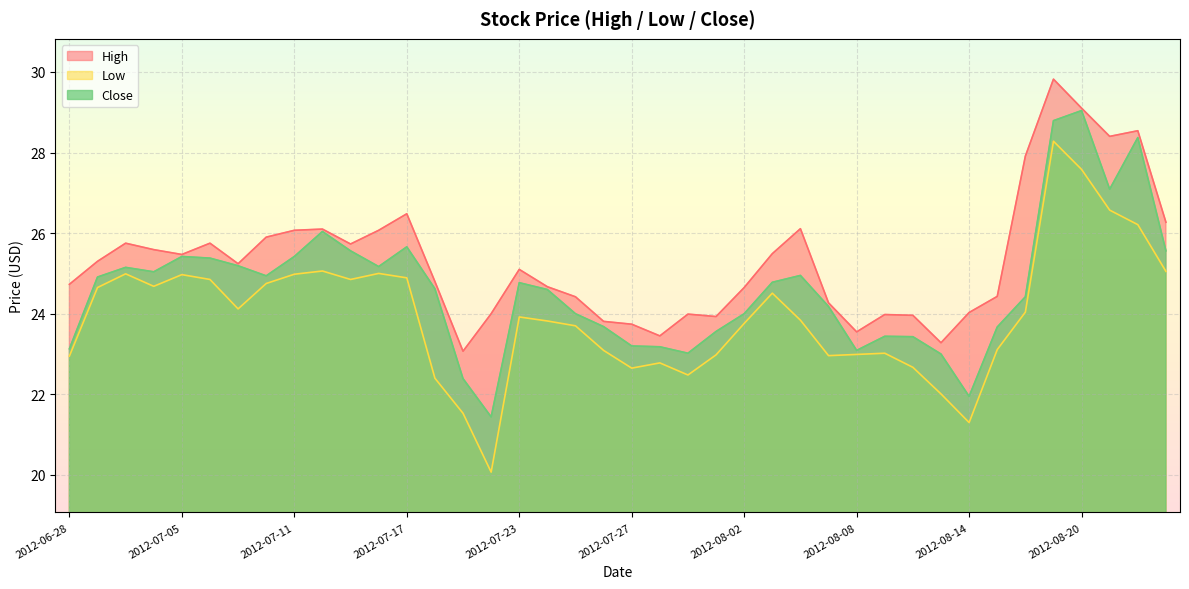

What is the maximum value shown in the chart?

29.8